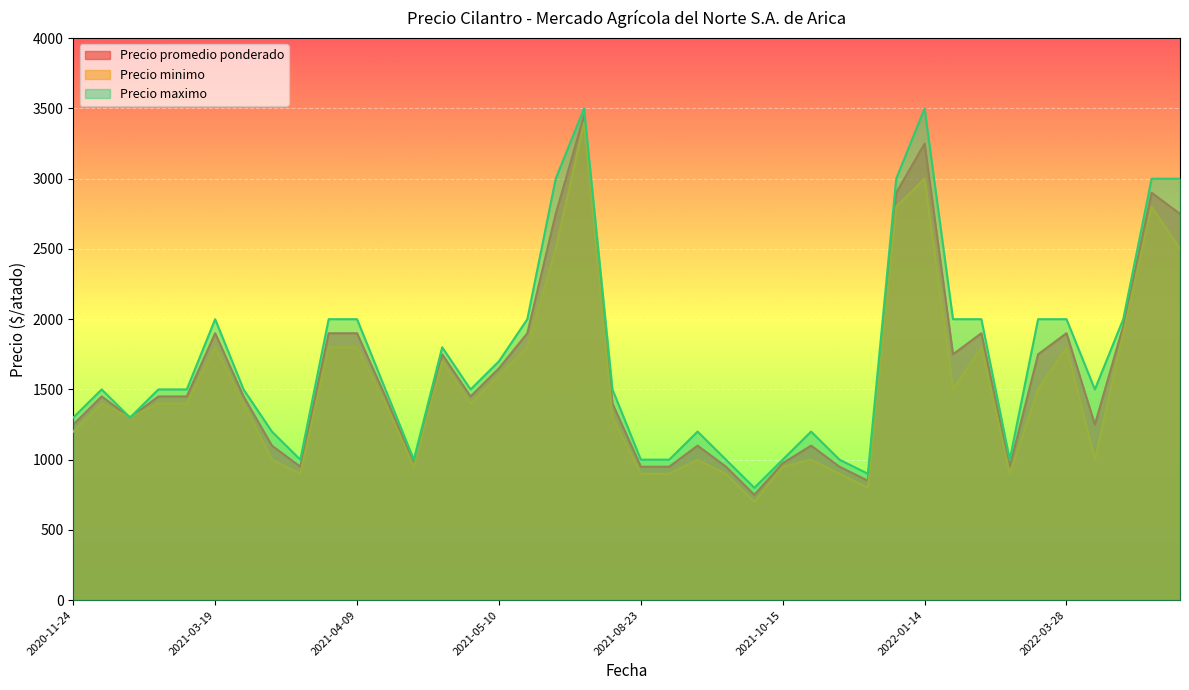

What is the greatest value displayed?

3500